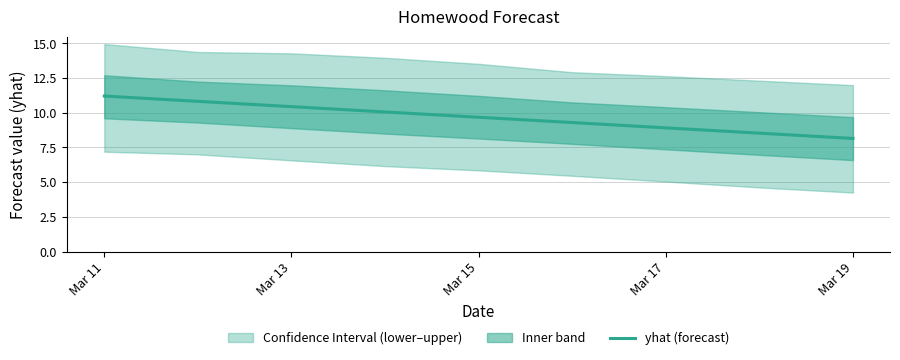

What is the lowest value of the yhat (forecast) series?

8.1